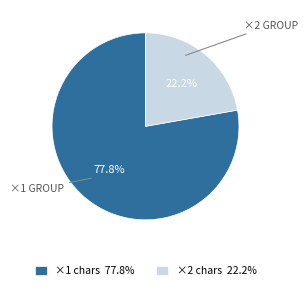

How many slices are in this pie chart?

2